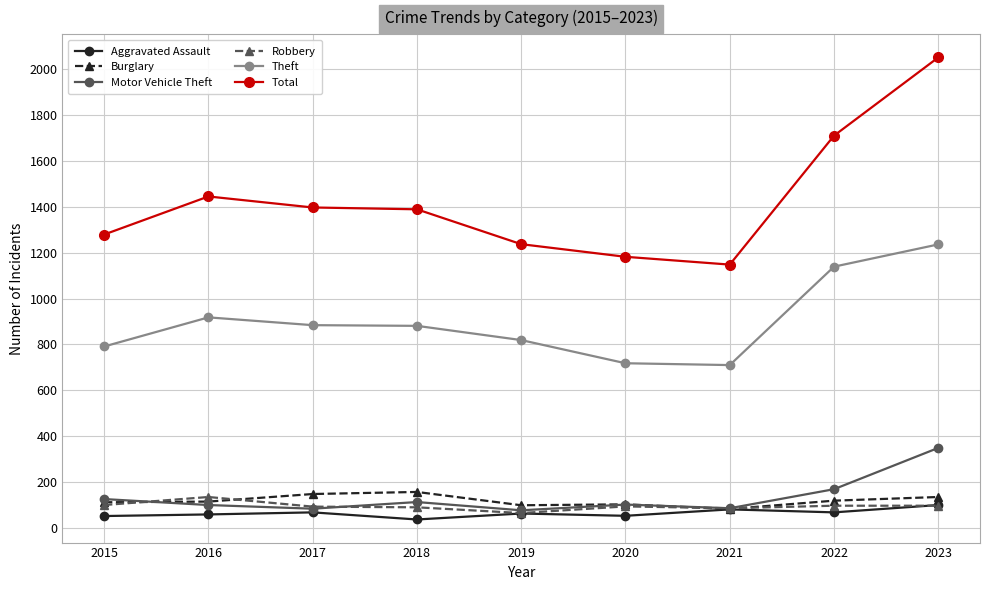

What are all the series names shown in the legend?

Aggravated Assault, Burglary, Motor Vehicle Theft, Robbery, Theft, Total